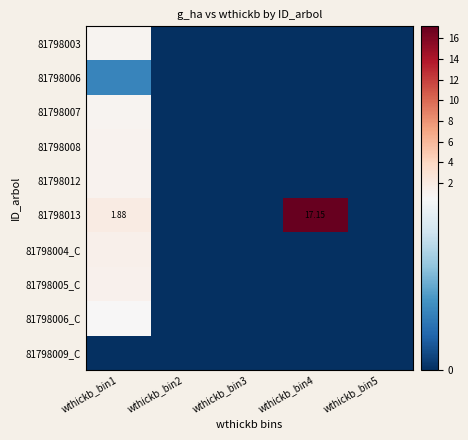

List the labels in order of 81798005_C value, smallest first.

wthickb_bin2, wthickb_bin3, wthickb_bin4, wthickb_bin5, wthickb_bin1